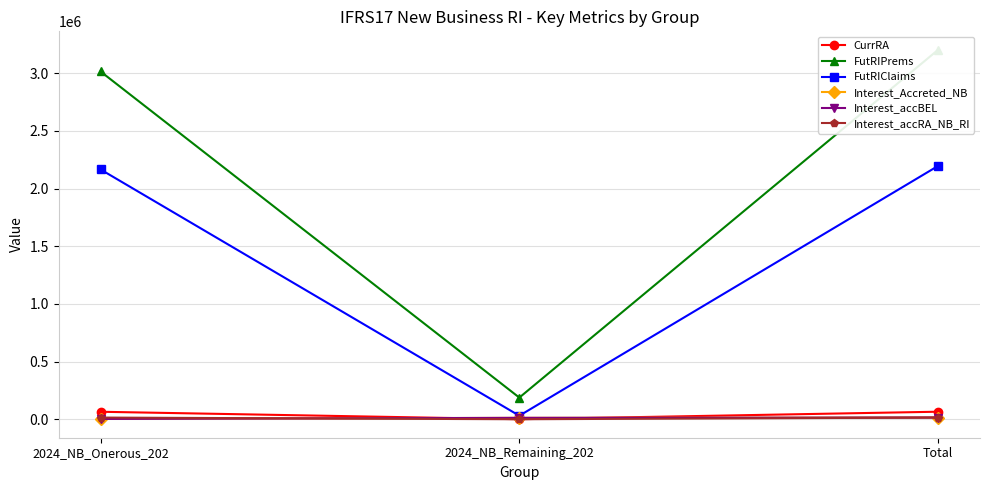

What is the label of the 2nd point from the left?

2024_NB_Remaining_202